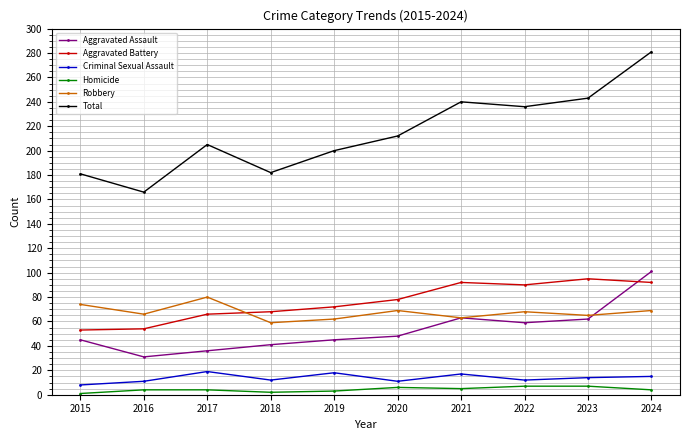

True or false: Robbery and Criminal Sexual Assault cross at least once.

False